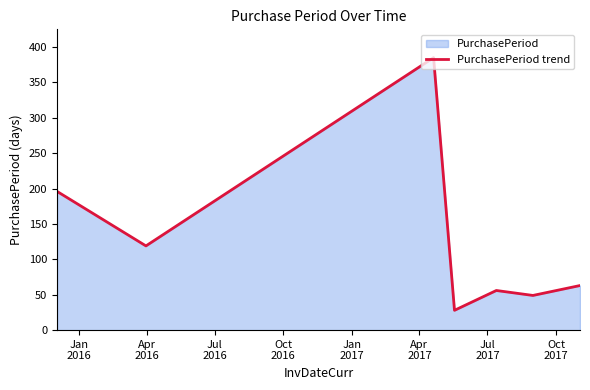

True or false: there are more than 0 points higher than both neighbors.

True